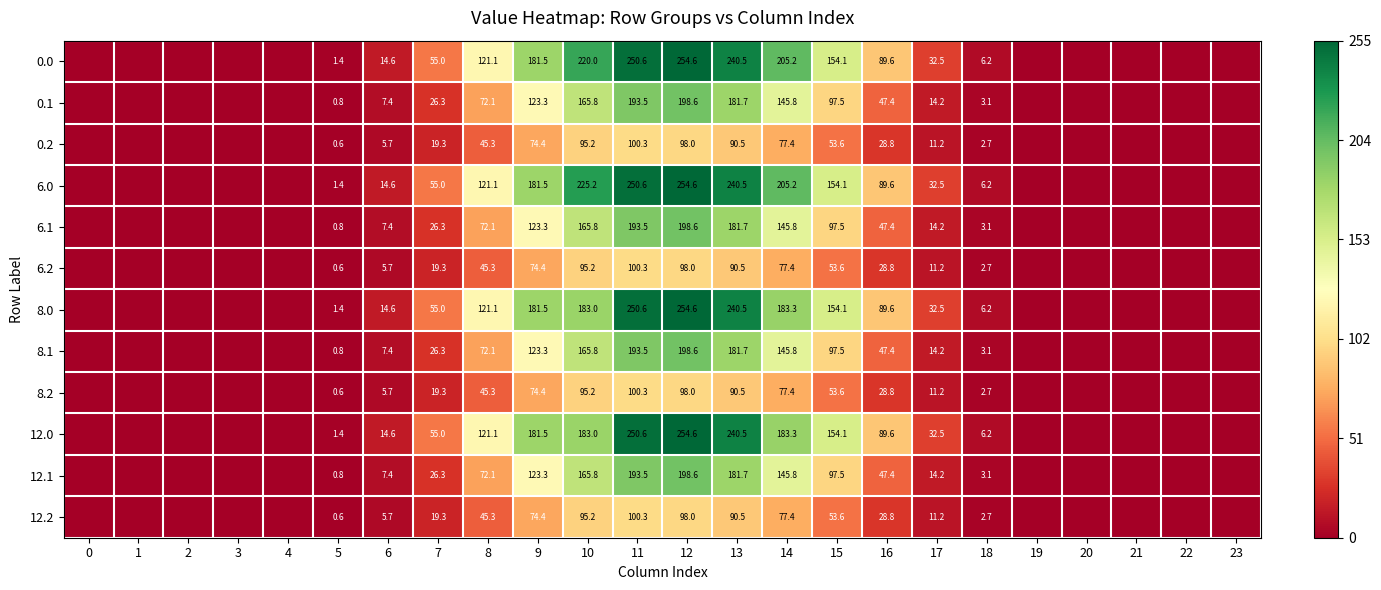

Is the value of 8.0 at 6 greater than the value of 6.0 at 12?

No